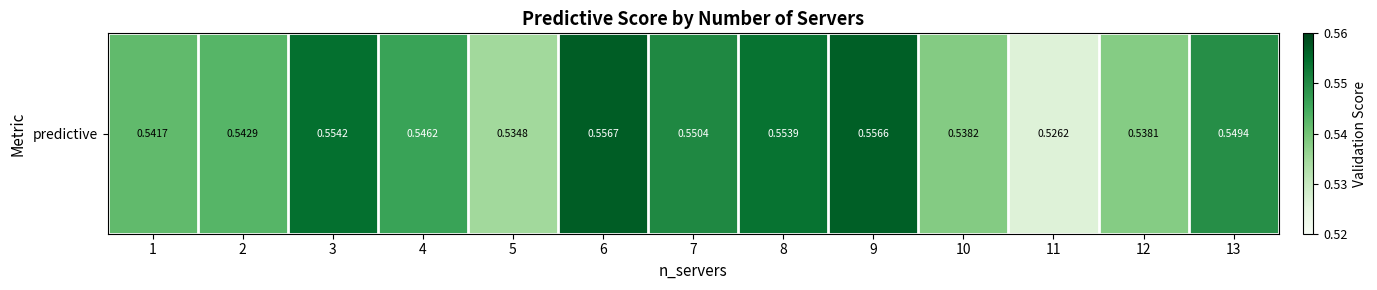

True or false: the data shows 0.8 at 5.

False